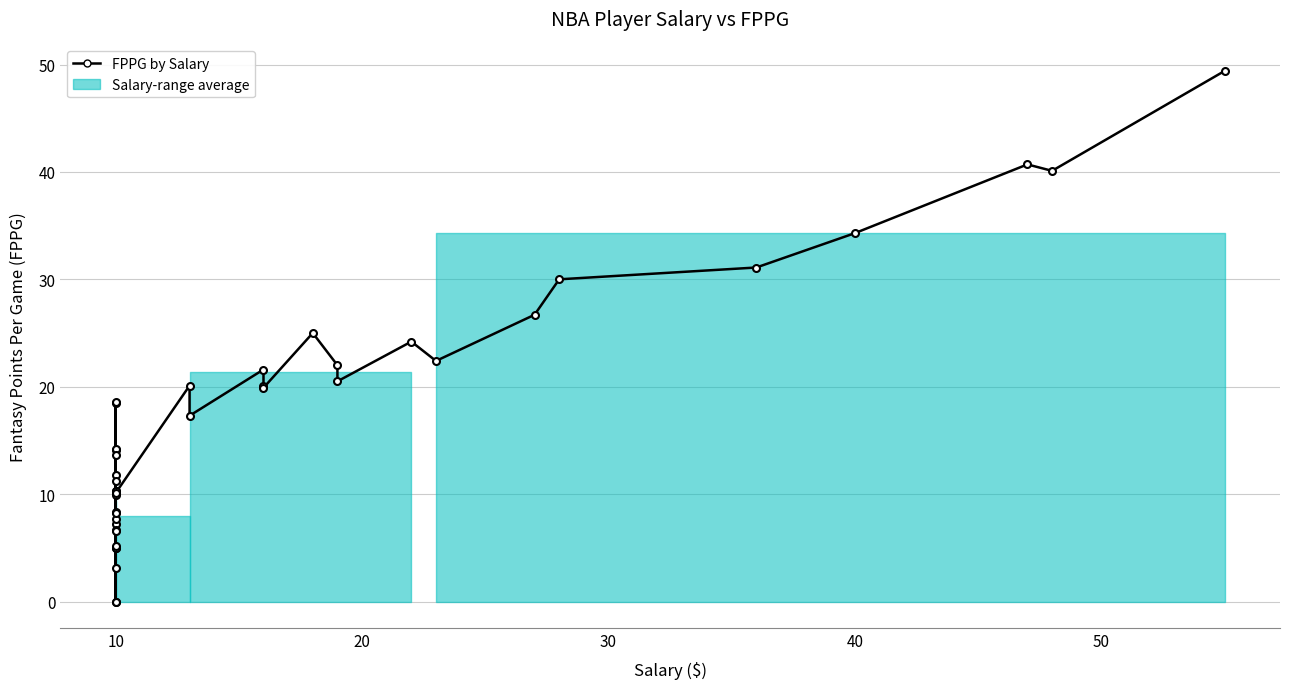

What is the label of the 9th point from the left?

10